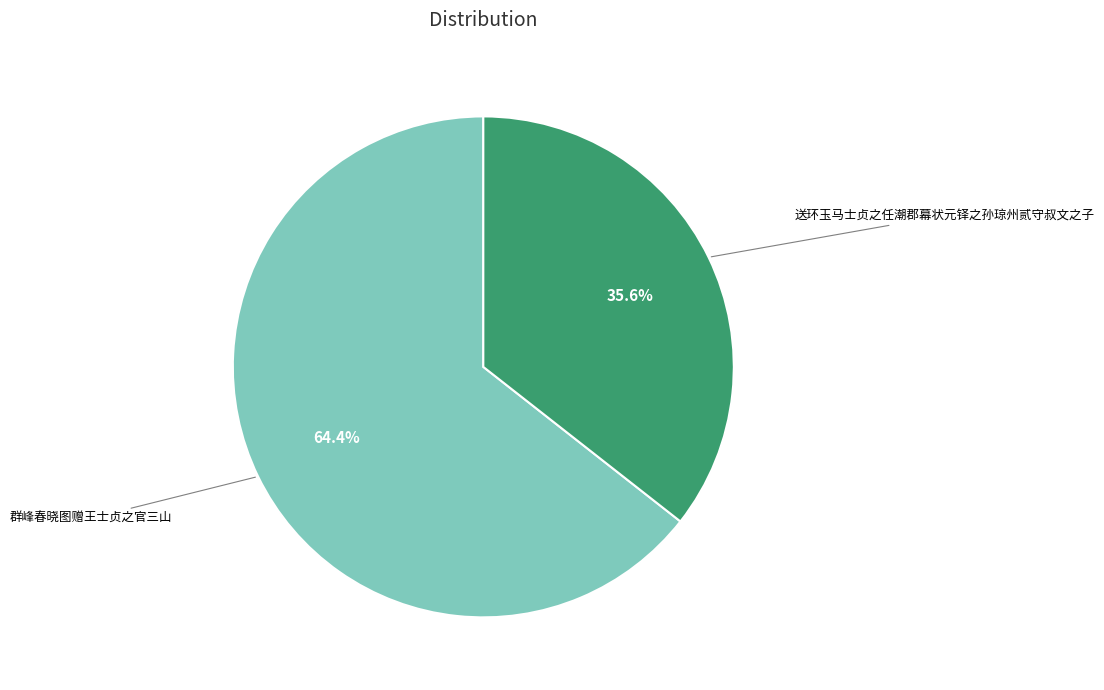

To the nearest percent, what is the difference between the 群峰春晓图赠王士贞之官三山 and 送环玉马士贞之任潮郡幕状元铎之孙琼州贰守叔文之子 slice percentages?

29%